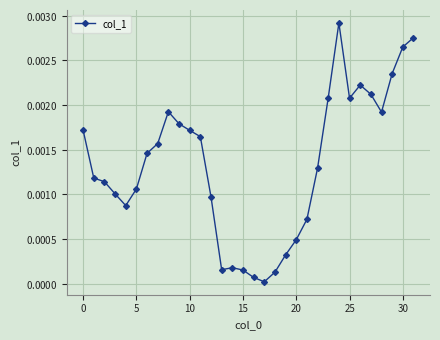

Does the chart have visible grid lines?

Yes